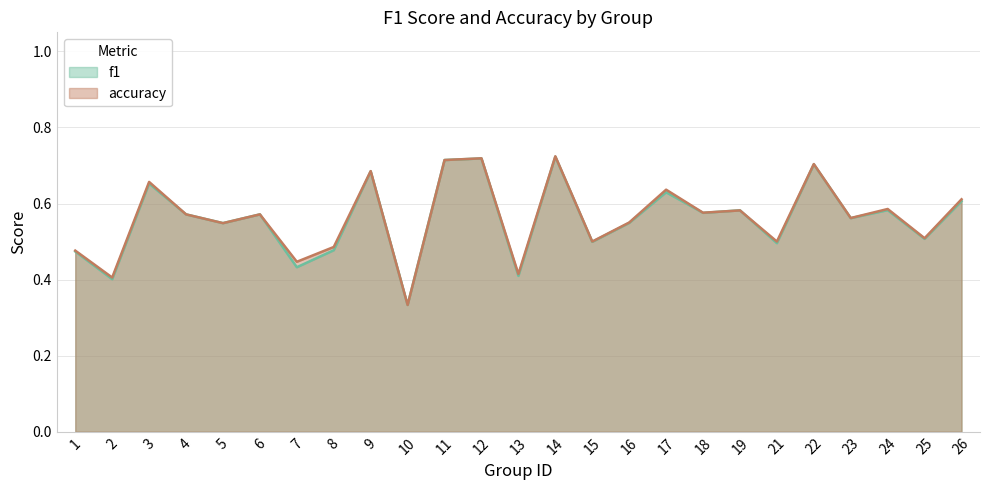

After their last crossing, which series has the higher values: f1 or accuracy?

accuracy